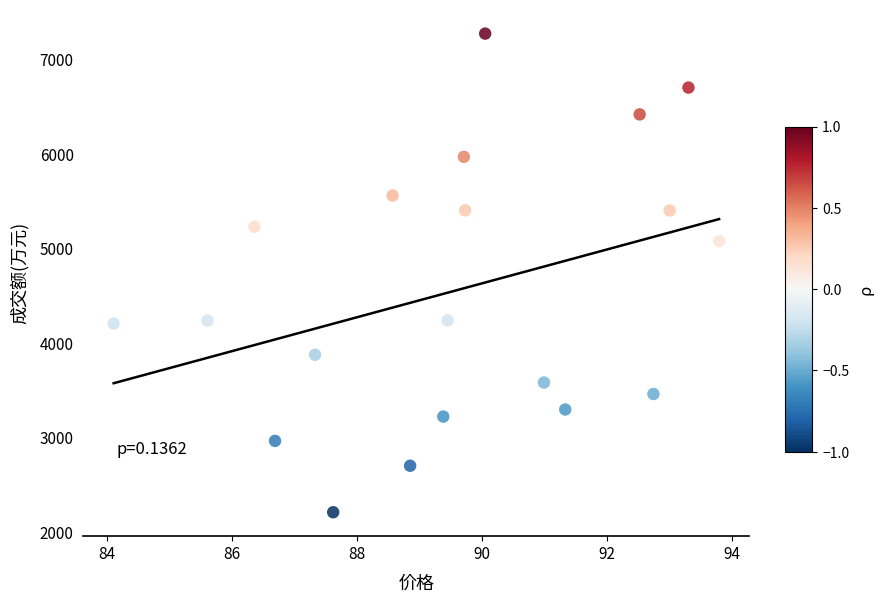

What is the range of Y values (max minus min)?

5064